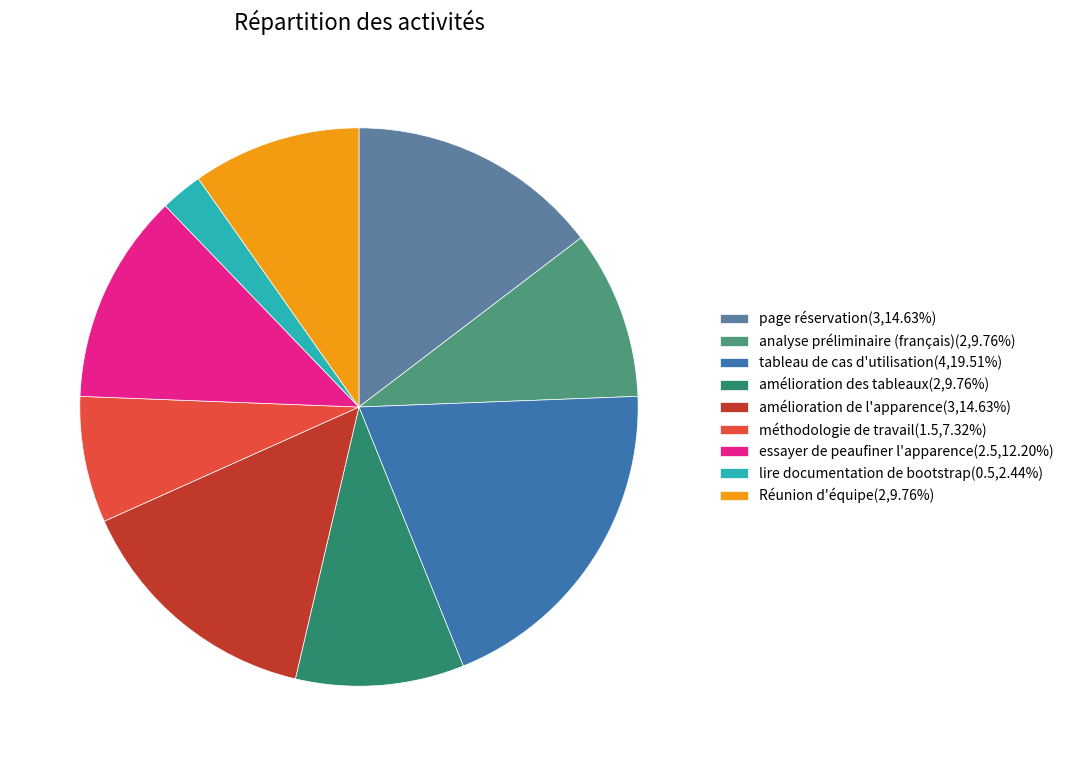

How much of the chart is everything except tableau de cas d'utilisation?

80.5%